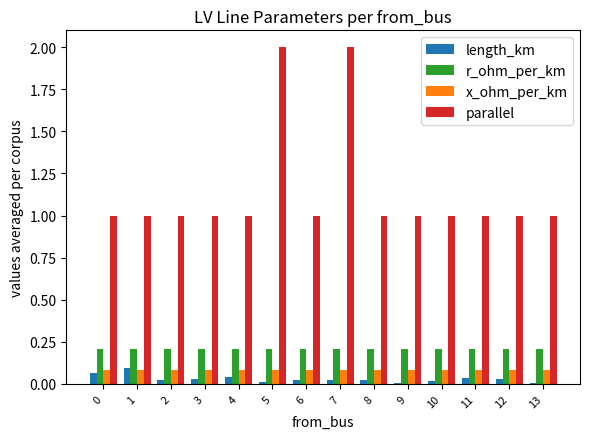

Is the value of parallel at 3 greater than the value of x_ohm_per_km at 10?

Yes